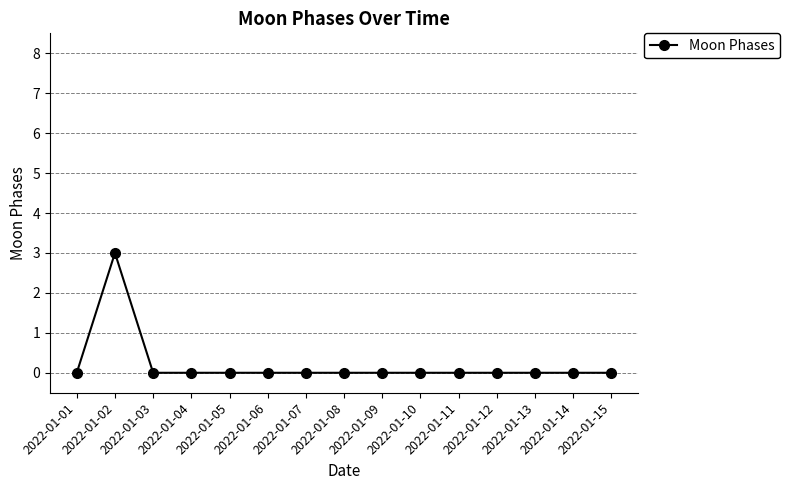

What is the difference between the maximum and minimum values?

3